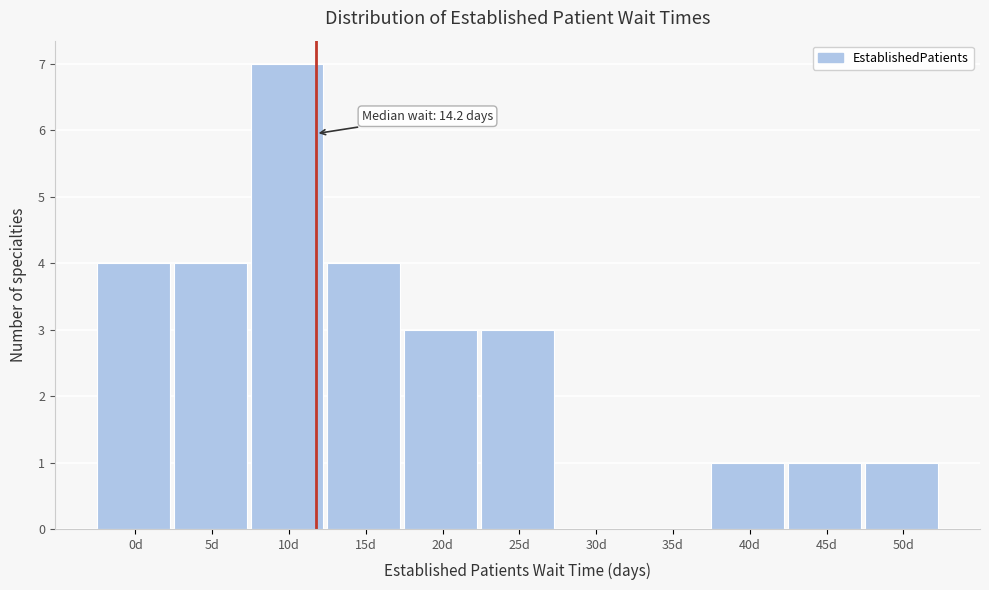

Reading right to left, transcribe all the data shown in this chart.

50d=1	45d=1	40d=1	35d=0	30d=0	25d=3	20d=3	15d=4	10d=7	5d=4	0d=4